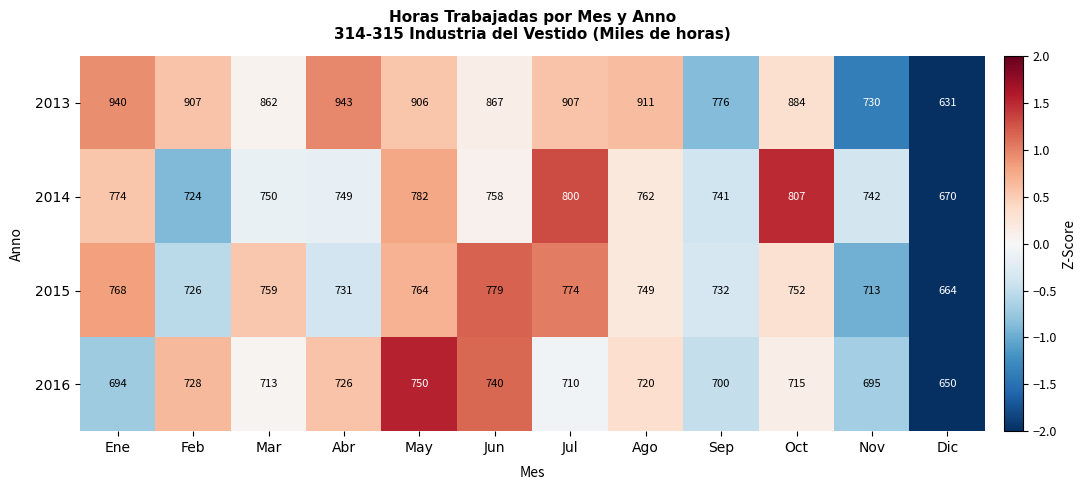

The 2015 series shows 731 at Abr. True or false?

True